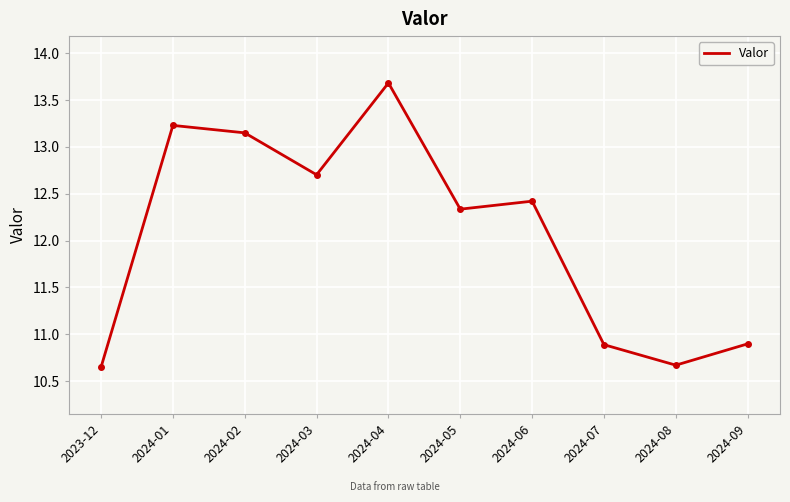

Where is the data nearest to the value 12?

2024-05